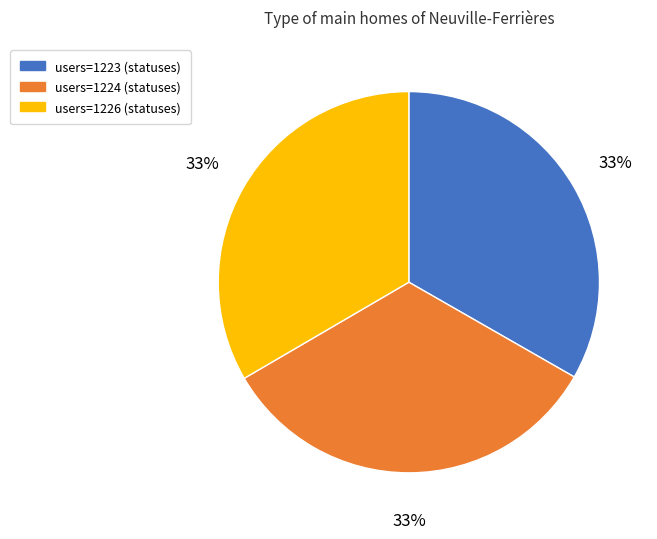

How many slices are in this pie chart?

3